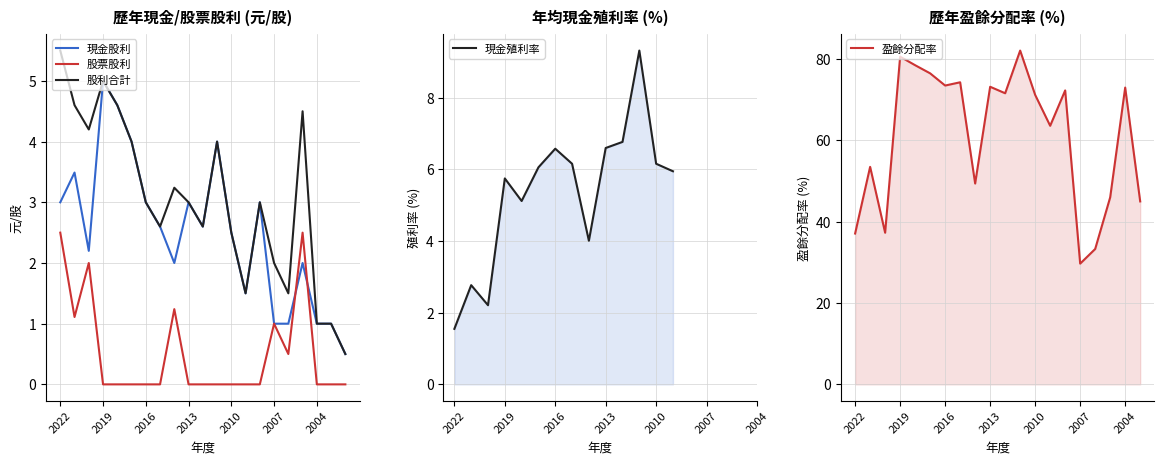

True or false: 股票股利(元/股) and 股利合計(元/股) intersect in this chart.

False